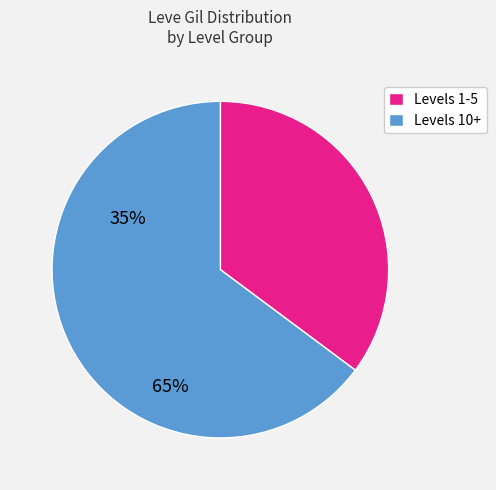

Which slice is the largest?

Levels 10+